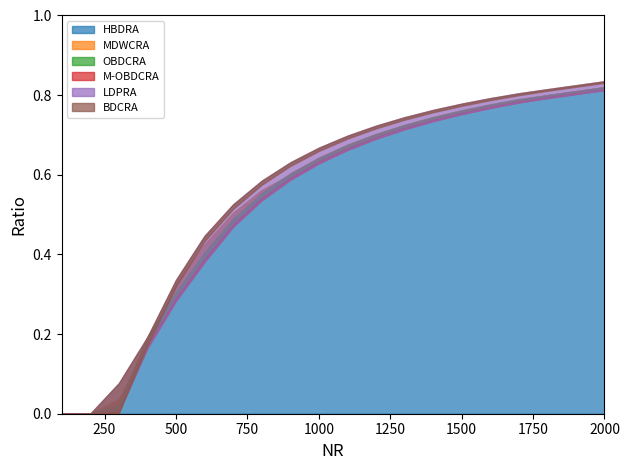

Count the number of data series in this chart.

6